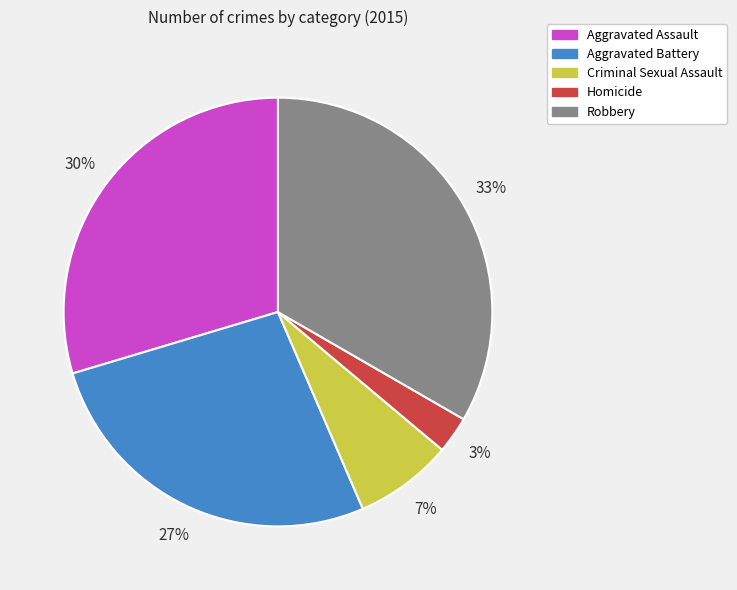

Does Criminal Sexual Assault account for over 50% of the chart?

No